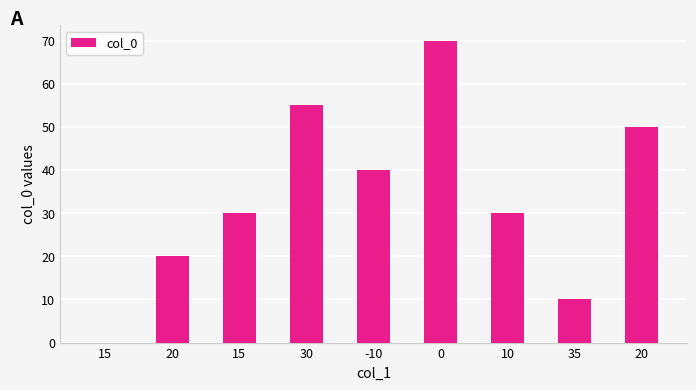

What is the difference between the values at 15 and 35?

10